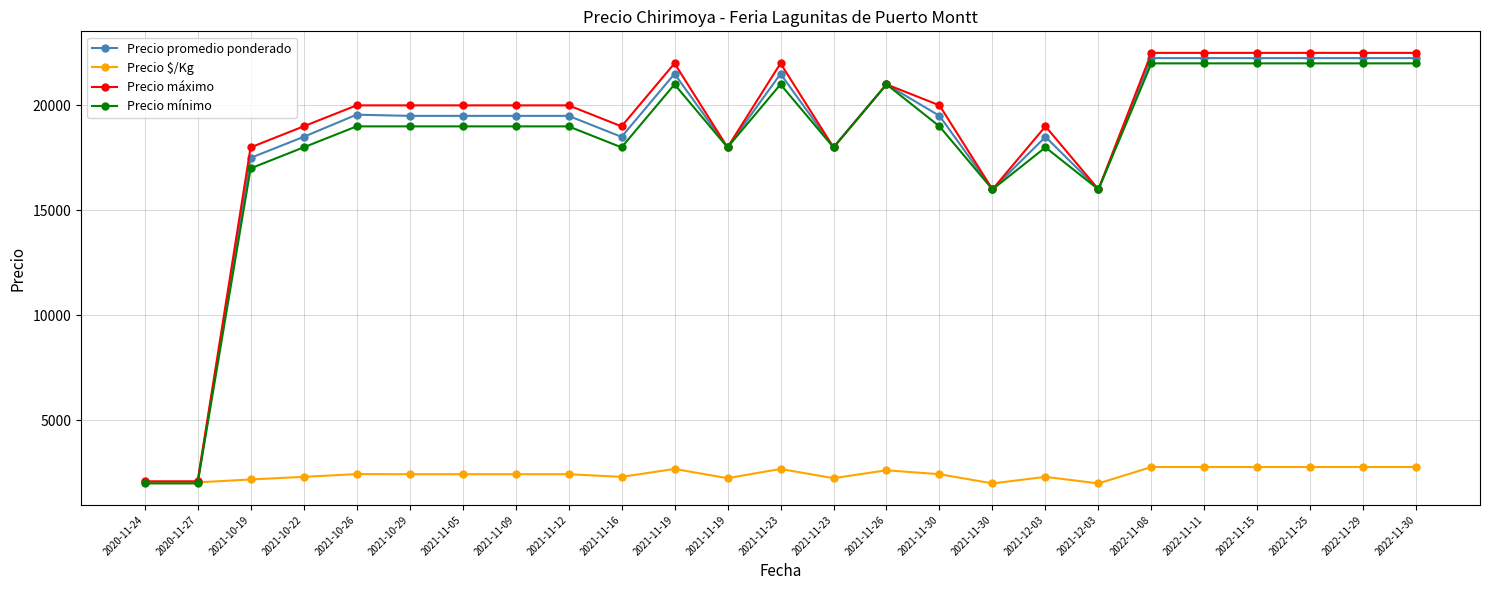

True or false: Precio $/Kg and Precio mínimo intersect in this chart.

True